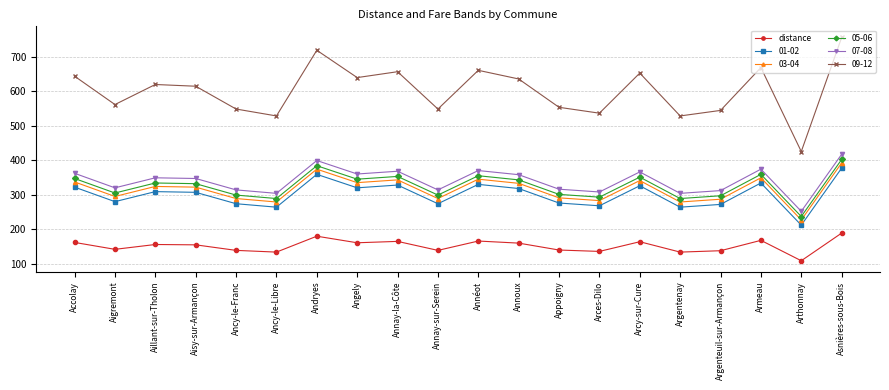

What is the label of the 14th point from the left?

Arces-Dilo